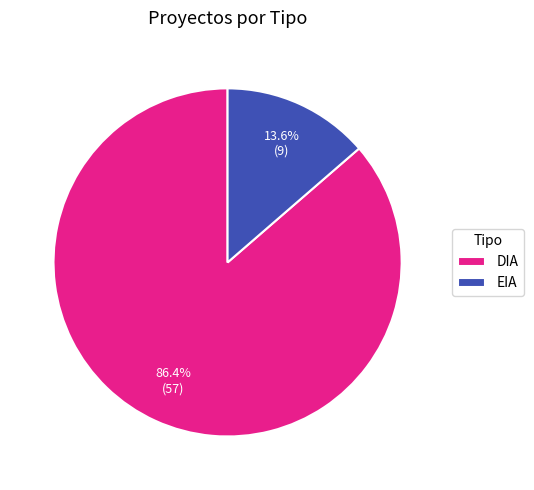

To the nearest percent, what portion does EIA represent?

14%